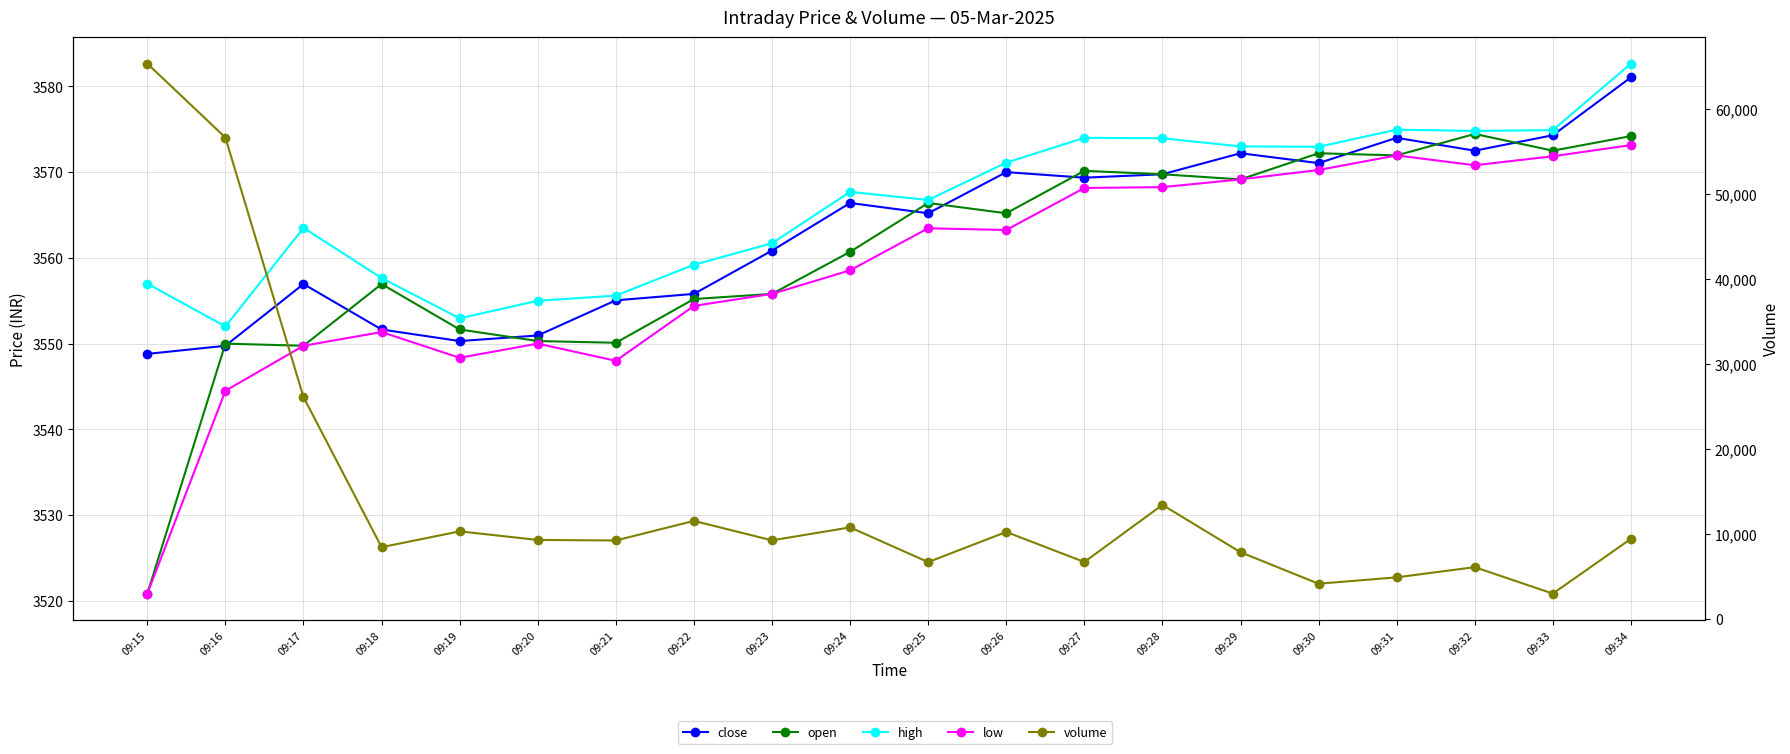

Reading right to left, what are all the values shown in this chart?

close: 09:34=3581.1	09:33=3574.3	09:32=3572.5	09:31=3574.0	09:30=3571.1	09:29=3572.2	09:28=3569.8	09:27=3569.3	09:26=3570.0	09:25=3565.2	09:24=3566.4	09:23=3560.8	09:22=3555.8	09:21=3555.1	09:20=3550.9	09:19=3550.3	09:18=3551.7	09:17=3556.9	09:16=3549.8	09:15=3548.8
open: 09:34=3574.2	09:33=3572.5	09:32=3574.4	09:31=3571.9	09:30=3572.2	09:29=3569.2	09:28=3569.8	09:27=3570.2	09:26=3565.2	09:25=3566.4	09:24=3560.7	09:23=3555.8	09:22=3555.2	09:21=3550.1	09:20=3550.3	09:19=3551.7	09:18=3556.9	09:17=3549.8	09:16=3550.0	09:15=3520.8
high: 09:34=3582.7	09:33=3574.9	09:32=3574.8	09:31=3574.9	09:30=3572.9	09:29=3573.0	09:28=3573.9	09:27=3574.0	09:26=3571.1	09:25=3566.8	09:24=3567.7	09:23=3561.7	09:22=3559.2	09:21=3555.6	09:20=3555.0	09:19=3552.9	09:18=3557.7	09:17=3563.5	09:16=3552.0	09:15=3557.0
low: 09:34=3573.2	09:33=3571.8	09:32=3570.8	09:31=3571.9	09:30=3570.2	09:29=3569.2	09:28=3568.2	09:27=3568.2	09:26=3563.2	09:25=3563.4	09:24=3558.6	09:23=3555.8	09:22=3554.4	09:21=3548.0	09:20=3550.0	09:19=3548.3	09:18=3551.3	09:17=3549.8	09:16=3544.5	09:15=3520.8
volume: 09:34=9389.0	09:33=2945.0	09:32=6056.0	09:31=4857.0	09:30=4107.0	09:29=7813.0	09:28=13382.0	09:27=6663.0	09:26=10199.0	09:25=6652.0	09:24=10735.0	09:23=9211.0	09:22=11499.0	09:21=9194.0	09:20=9257.0	09:19=10268.0	09:18=8406.0	09:17=26063.0	09:16=56595.0	09:15=65291.0